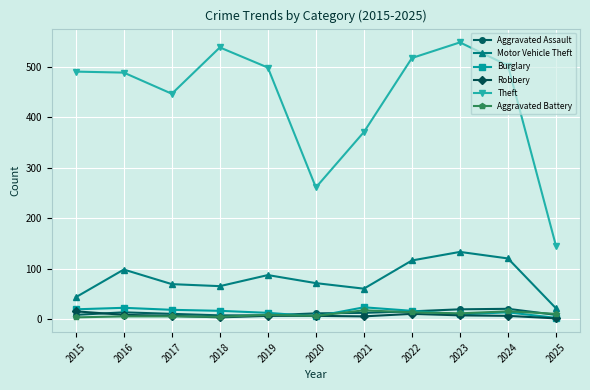

At how many categories does at least one series exceed 200?

10